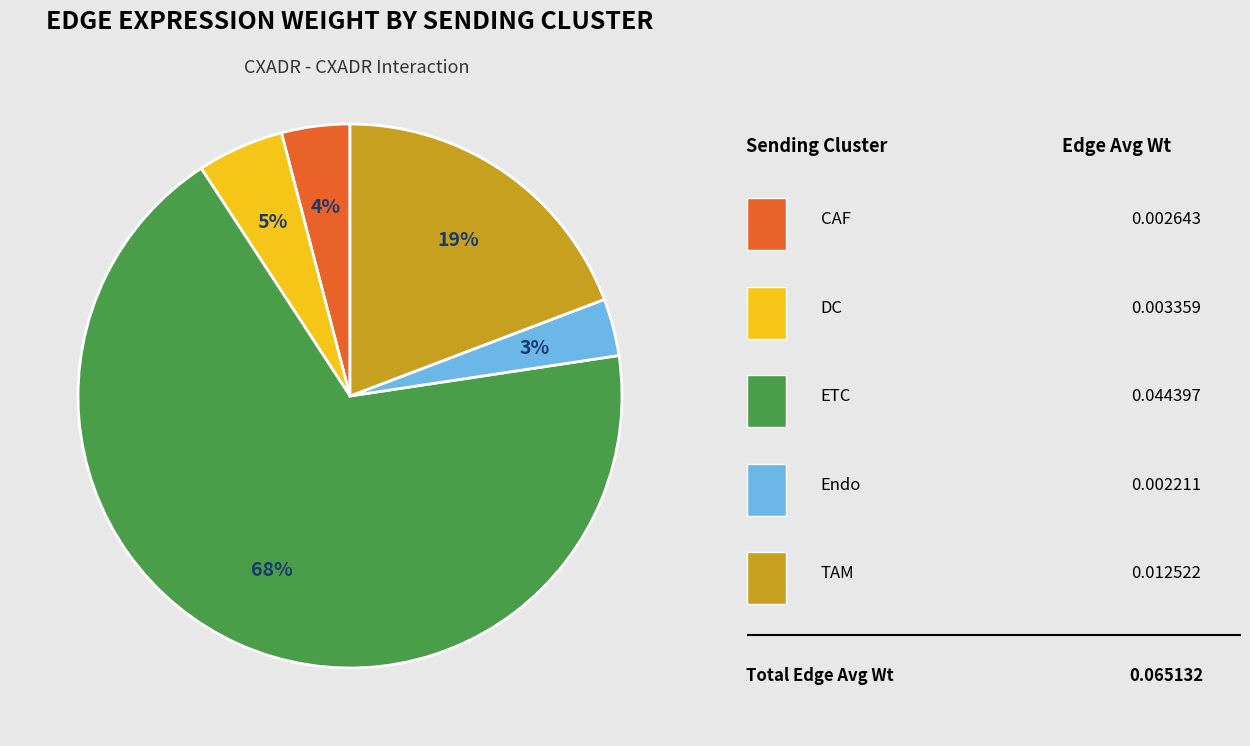

How many slices are in this pie chart?

5